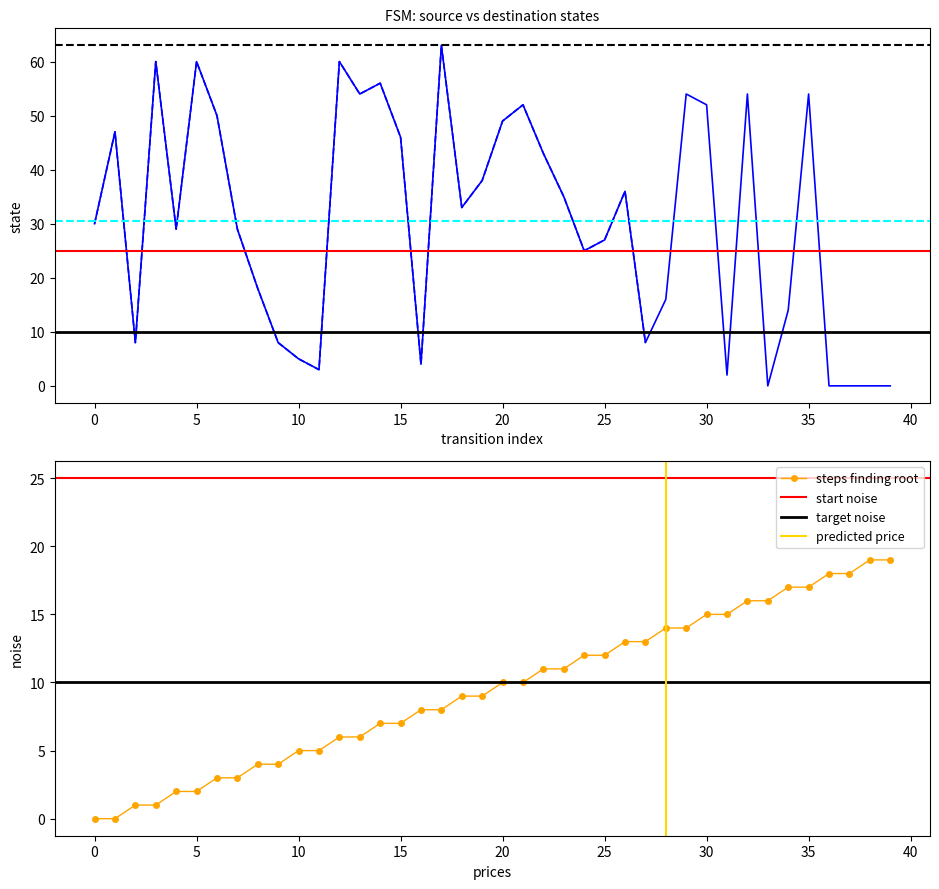

How many times do source_state and destination_state cross each other?

10